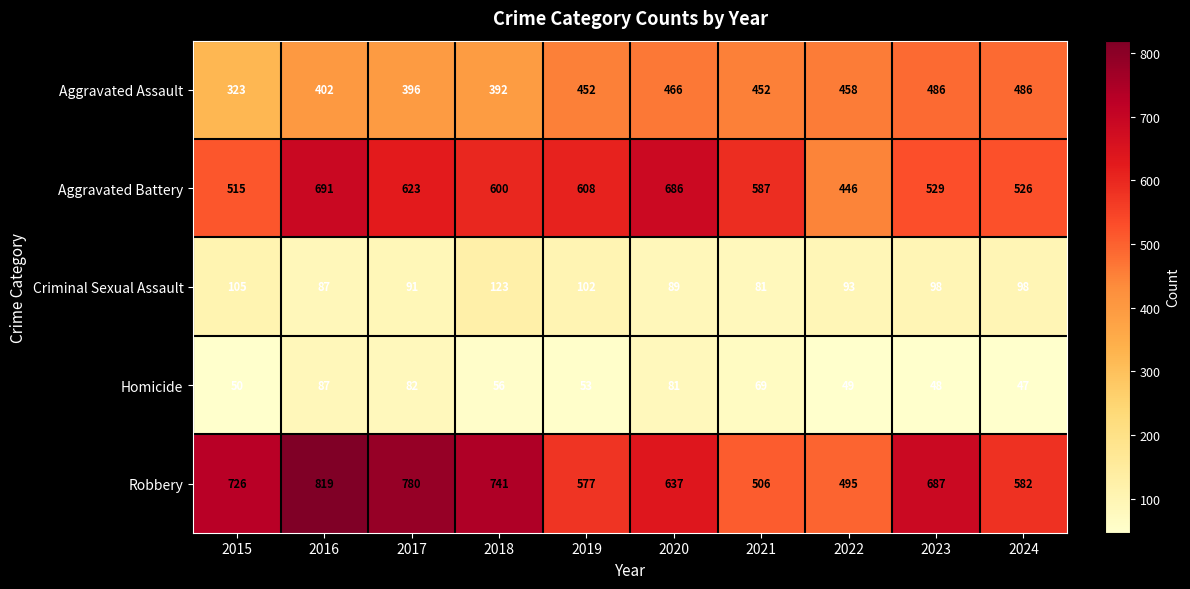

Which category has the lowest value across all series?

2024